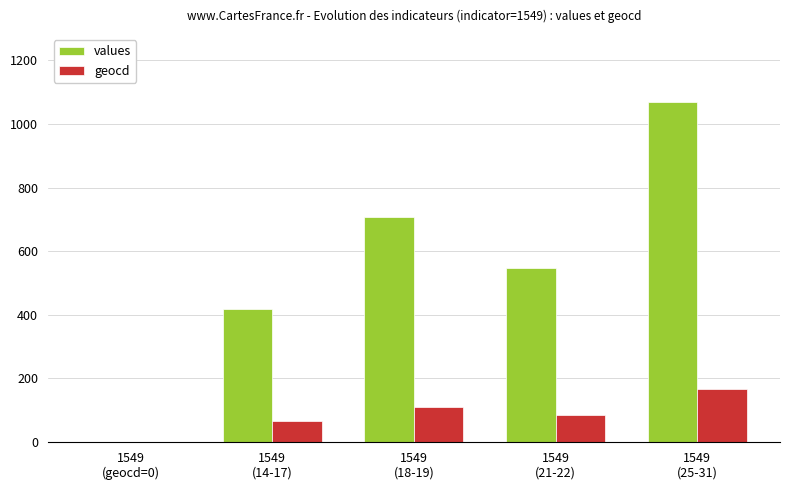

What is the maximum value for values?

1069